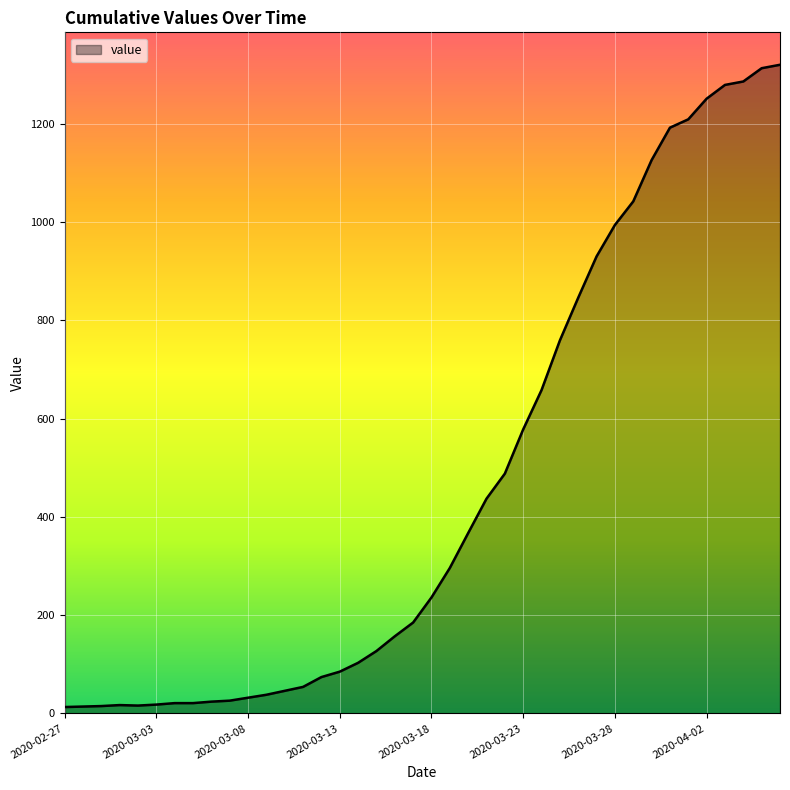

What is the greatest value displayed?

1320